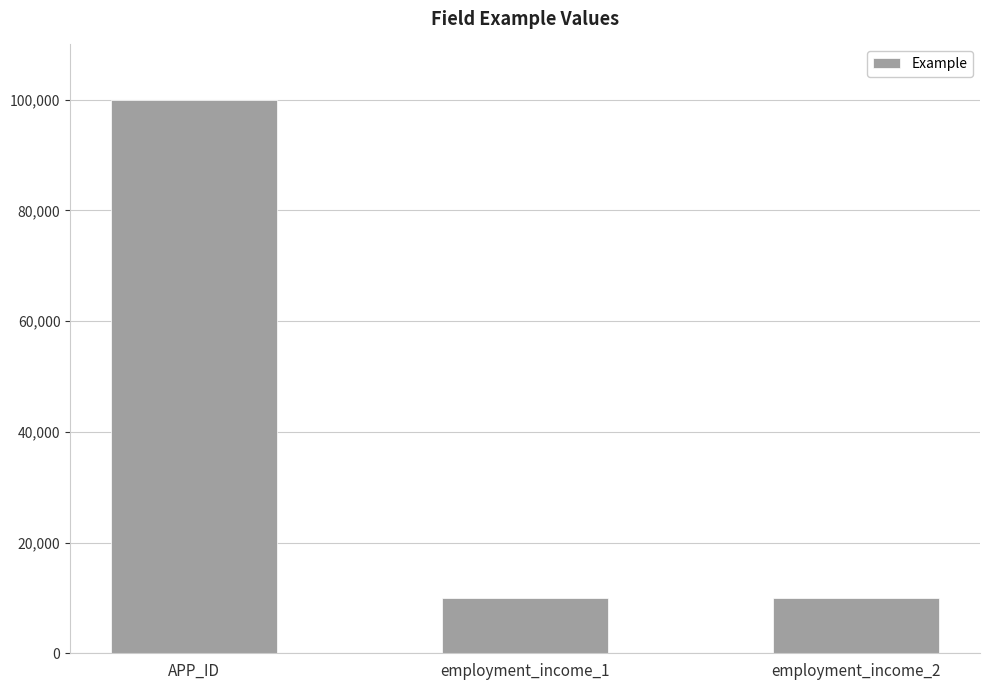

What is the value of the 1st bar from the left?

100001